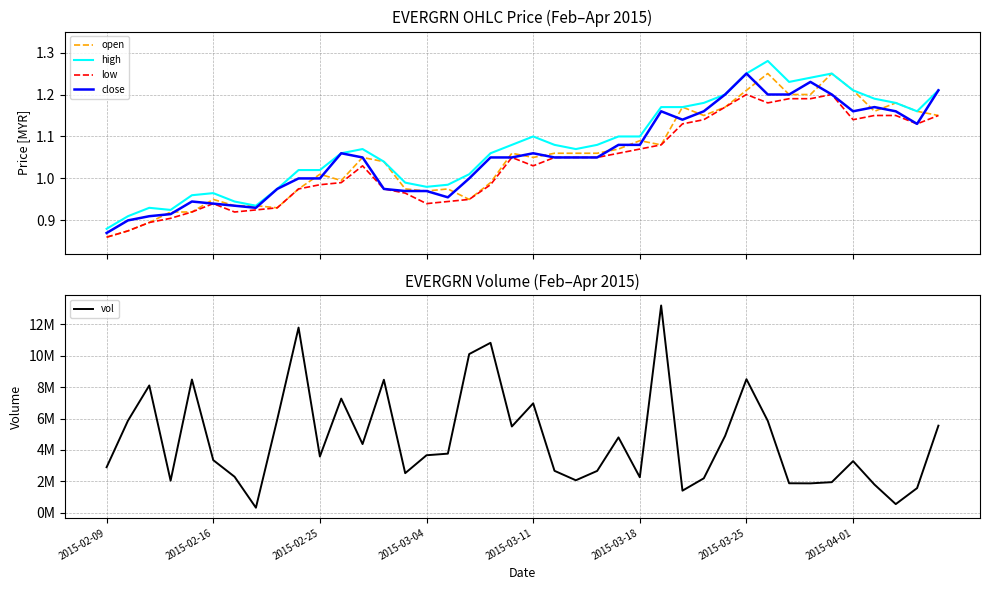

What is the maximum value for open?

1.2